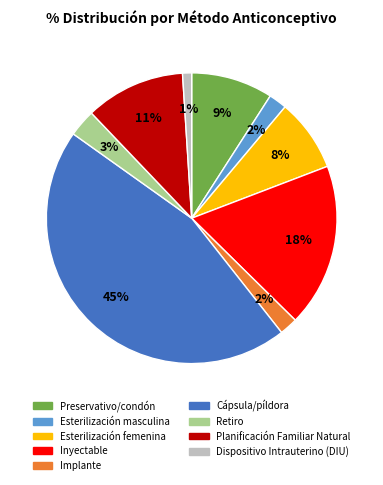

Do Retiro and Cápsula/píldora together represent more than half of the pie?

No